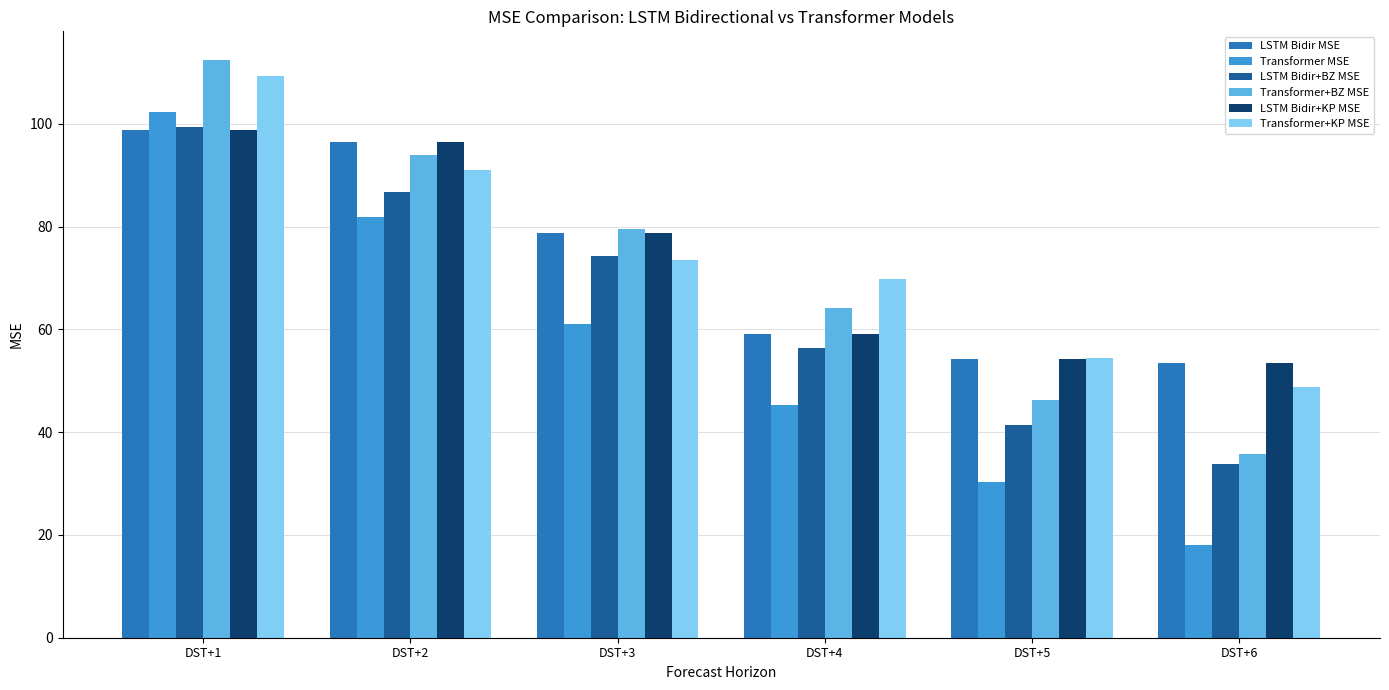

What is the sum of all LSTM Bidir MSE values?

440.5